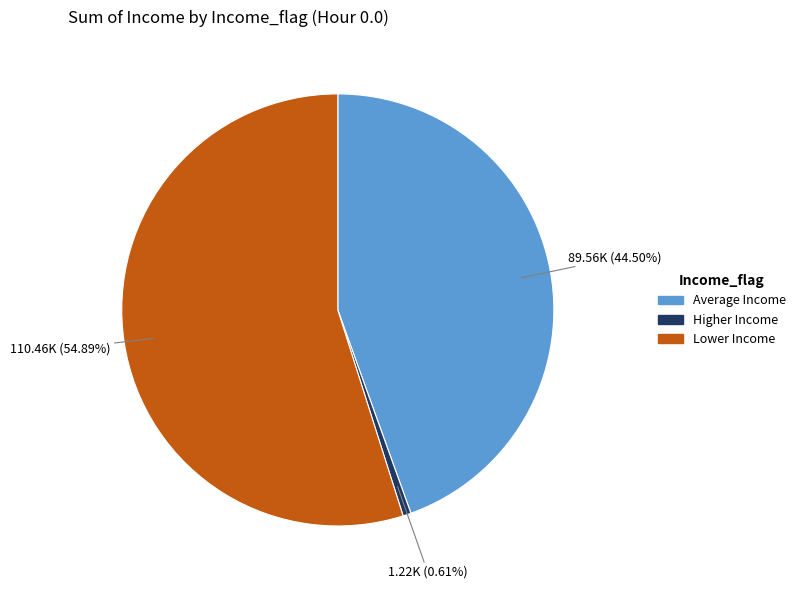

How many slices are in this pie chart?

3